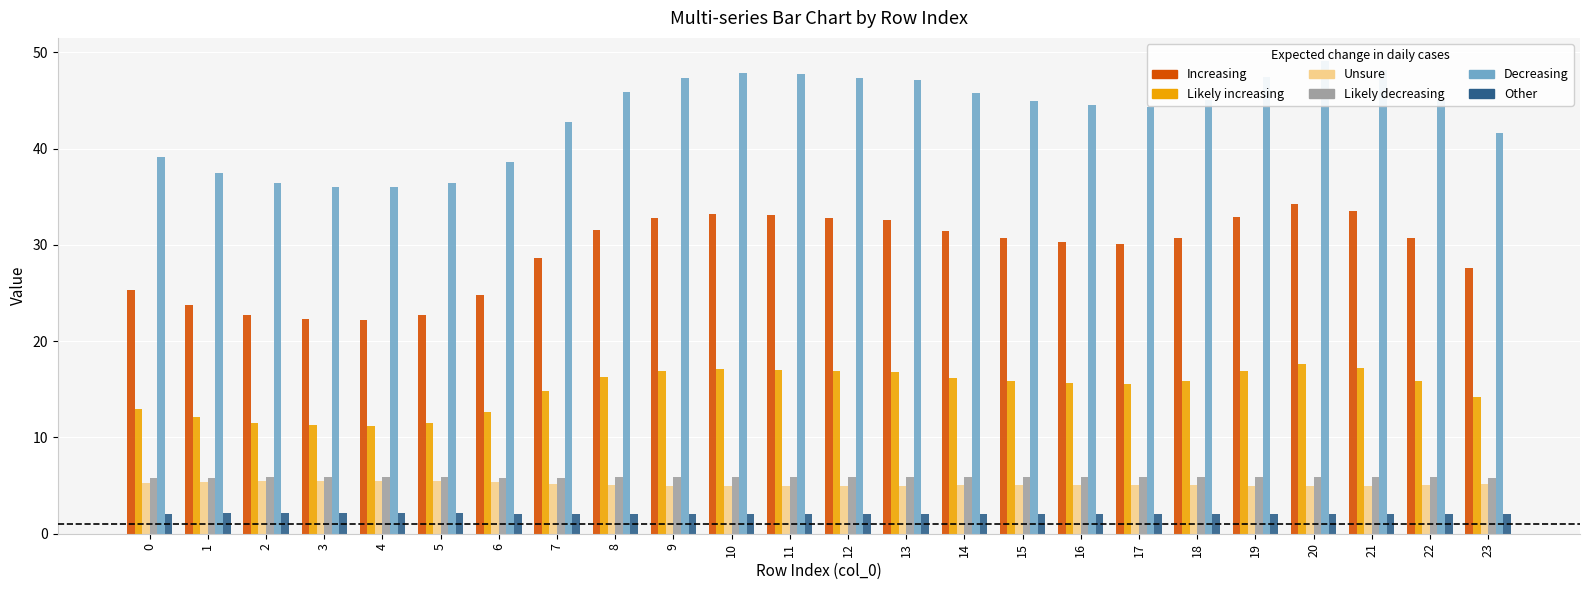

What is the sum of the col_4 values at 12 and 19?

11.7